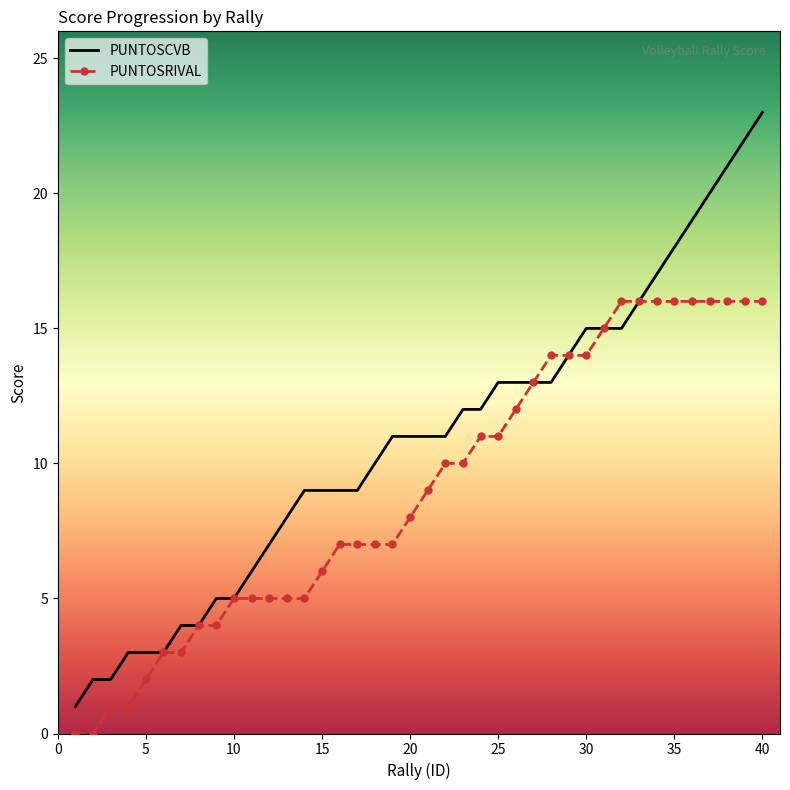

Which series has the largest total across all categories?

PUNTOSCVB